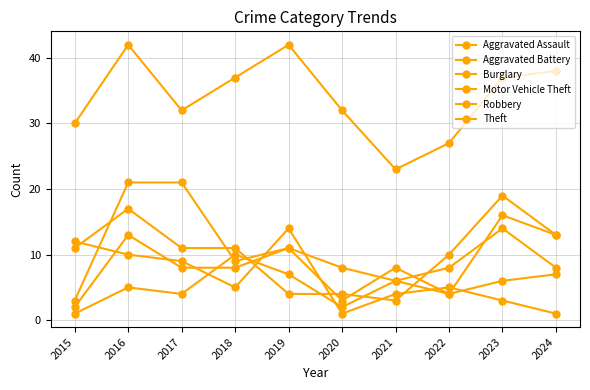

What is the difference between the Motor Vehicle Theft values at 2021 and 2024?

10